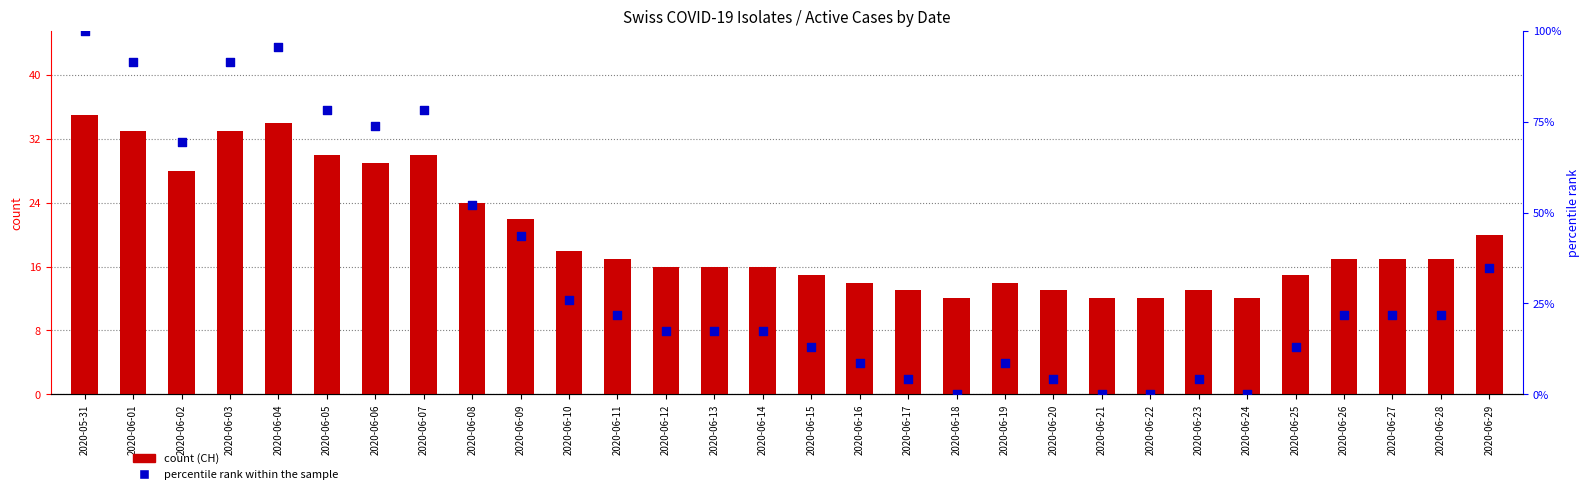

Which series contains the highest Y value?

percentile rank within the sample